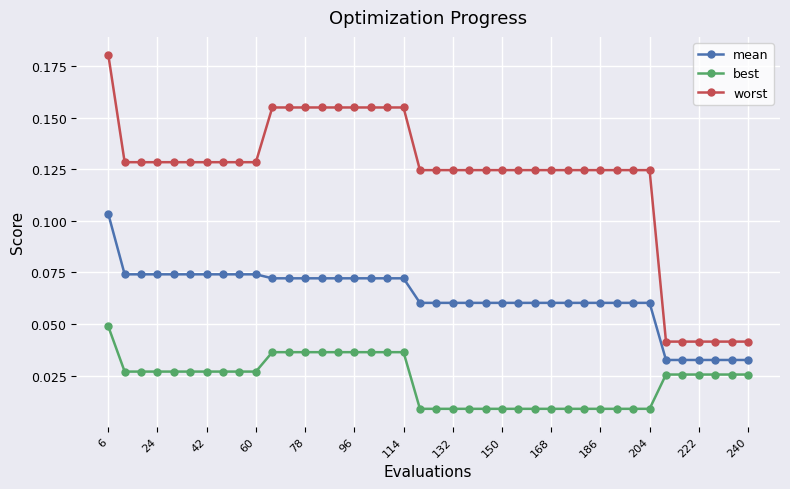

Count the worst values in the range 0 to 1.

40